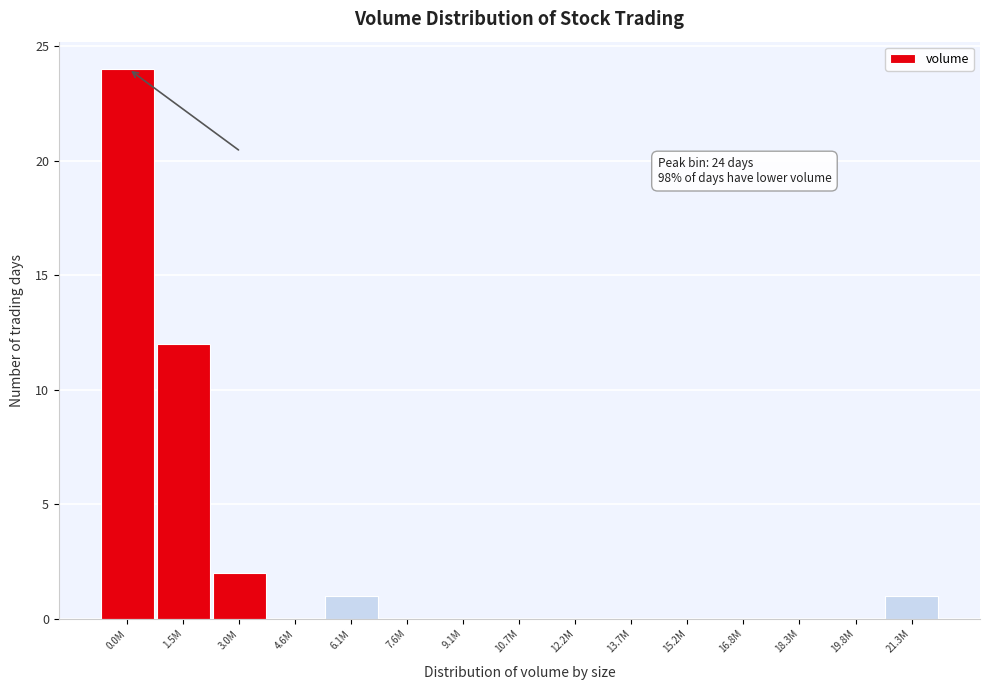

Reading left to right, list all the values displayed in this chart.

0.0M=24	1.5M=12	3.0M=2	4.6M=0	6.1M=1	7.6M=0	9.1M=0	10.7M=0	12.2M=0	13.7M=0	15.2M=0	16.8M=0	18.3M=0	19.8M=0	21.3M=1